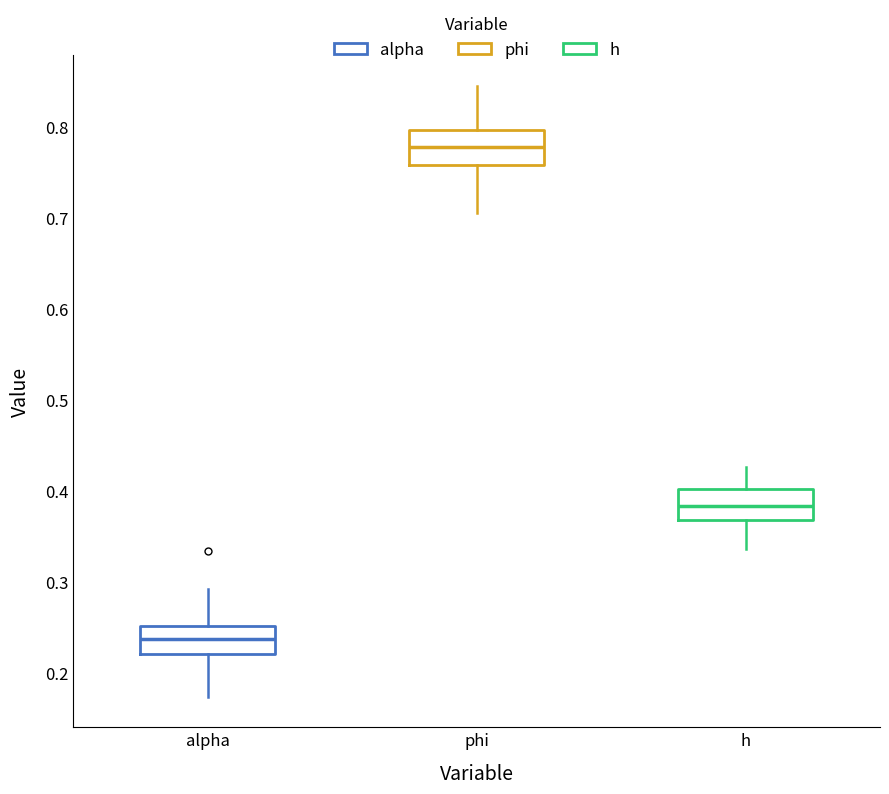

Reading left to right, transcribe this box plot: for each box, give where its median line is, the range the box spans, and where its two whiskers end, as read against the y-axis. The values are not printed on the chart, so give them approximately, as read against the axis.

alpha: median 0.24, box 0.22 to 0.25, whiskers 0.17 to 0.29
phi: median 0.78, box 0.76 to 0.80, whiskers 0.71 to 0.85
h: median 0.38, box 0.37 to 0.40, whiskers 0.34 to 0.43